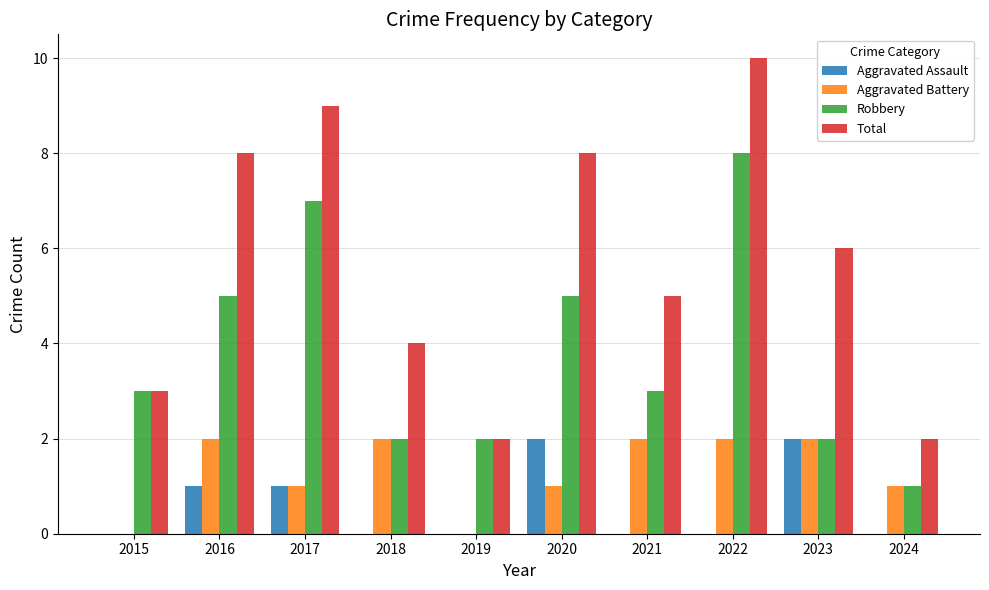

Between 2016 and 2017, which series saw the biggest shift?

Robbery